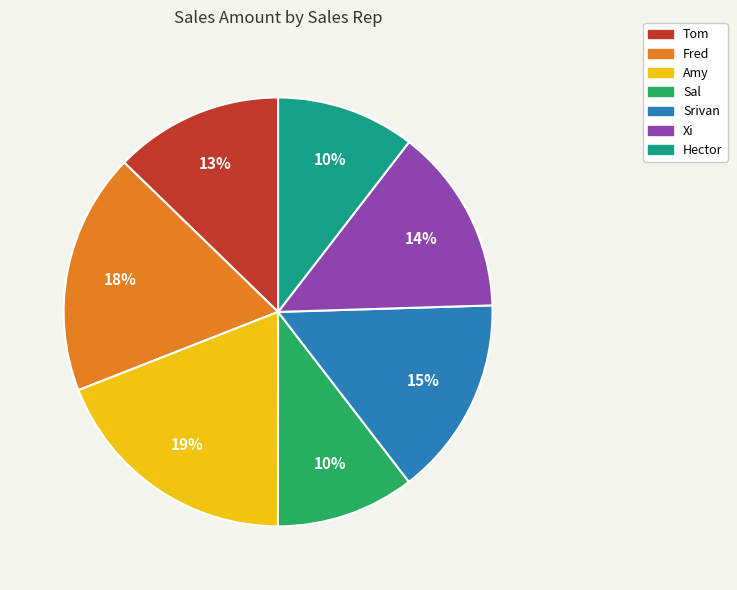

To the nearest percent, what is the average slice percentage?

14%